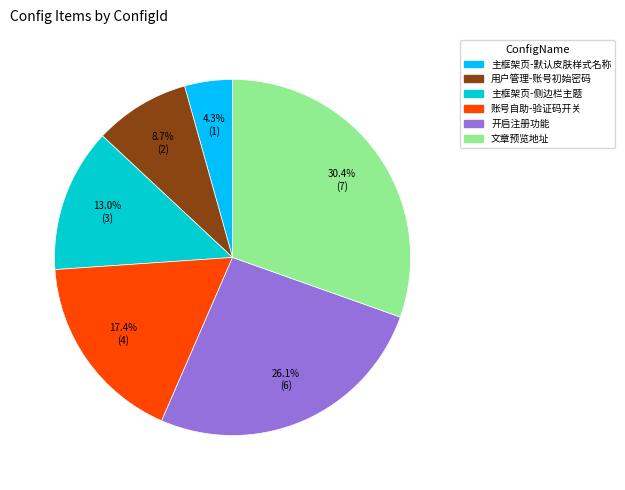

Is the sum of 主框架页-侧边栏主题 and 开启注册功能 greater than half?

No